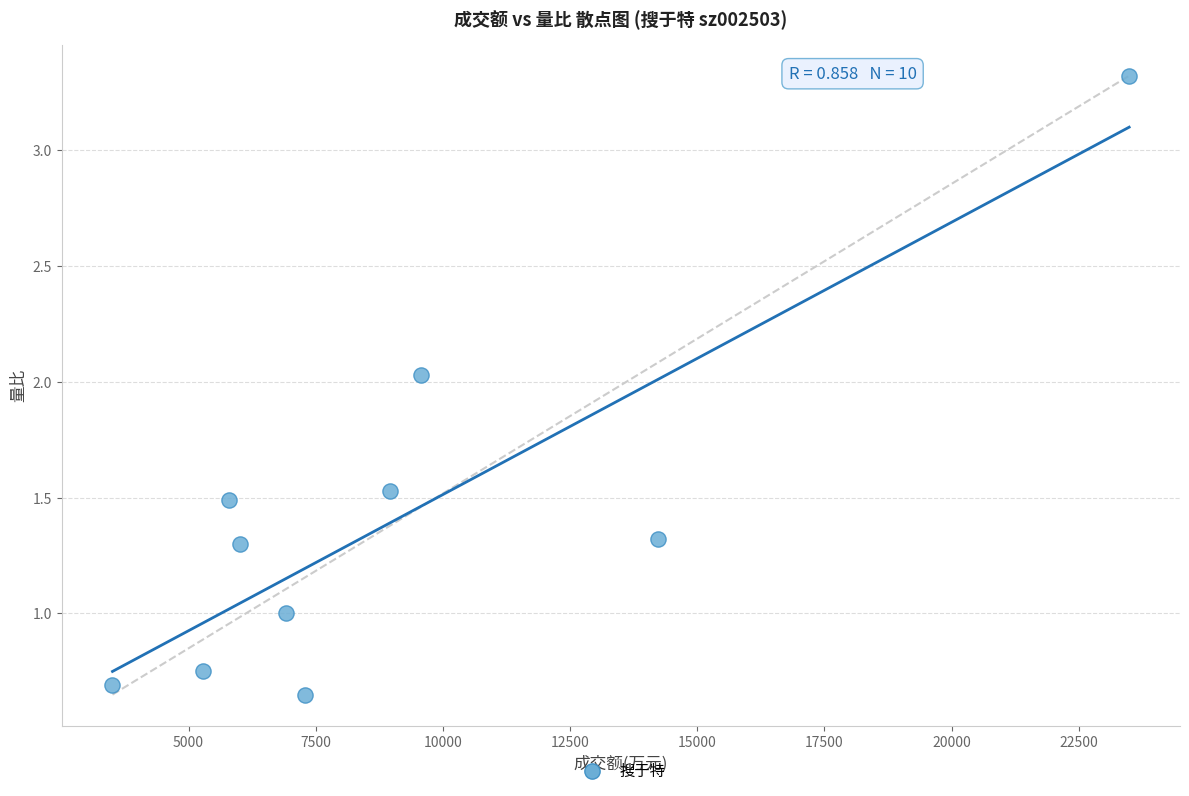

What is the range of X values (max minus min)?

19987.0